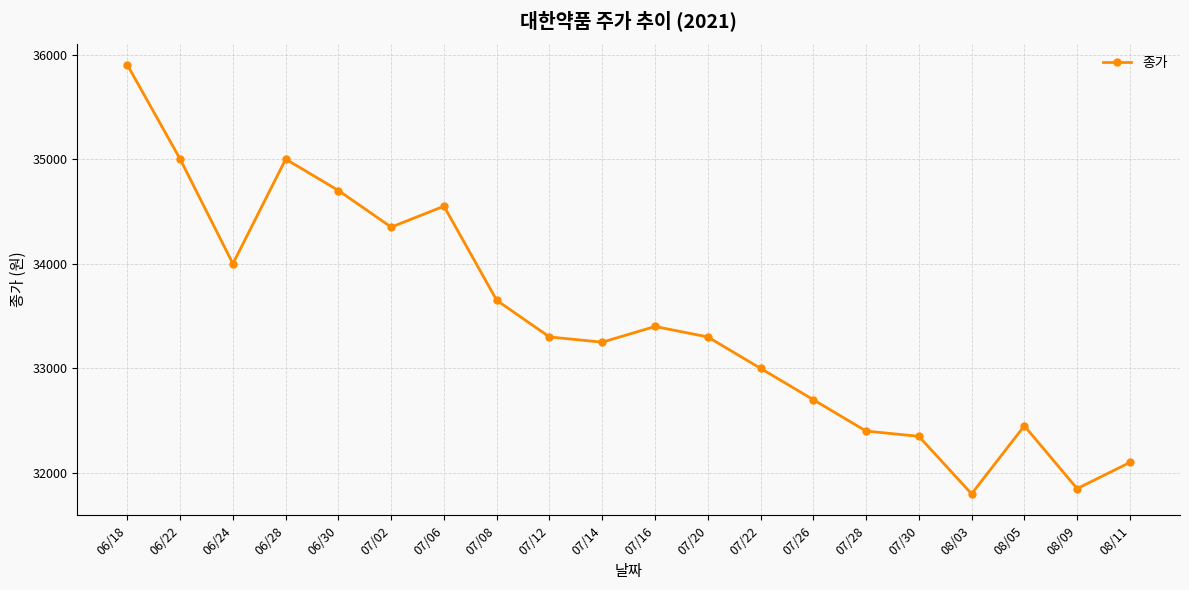

How many series are shown in this chart?

1